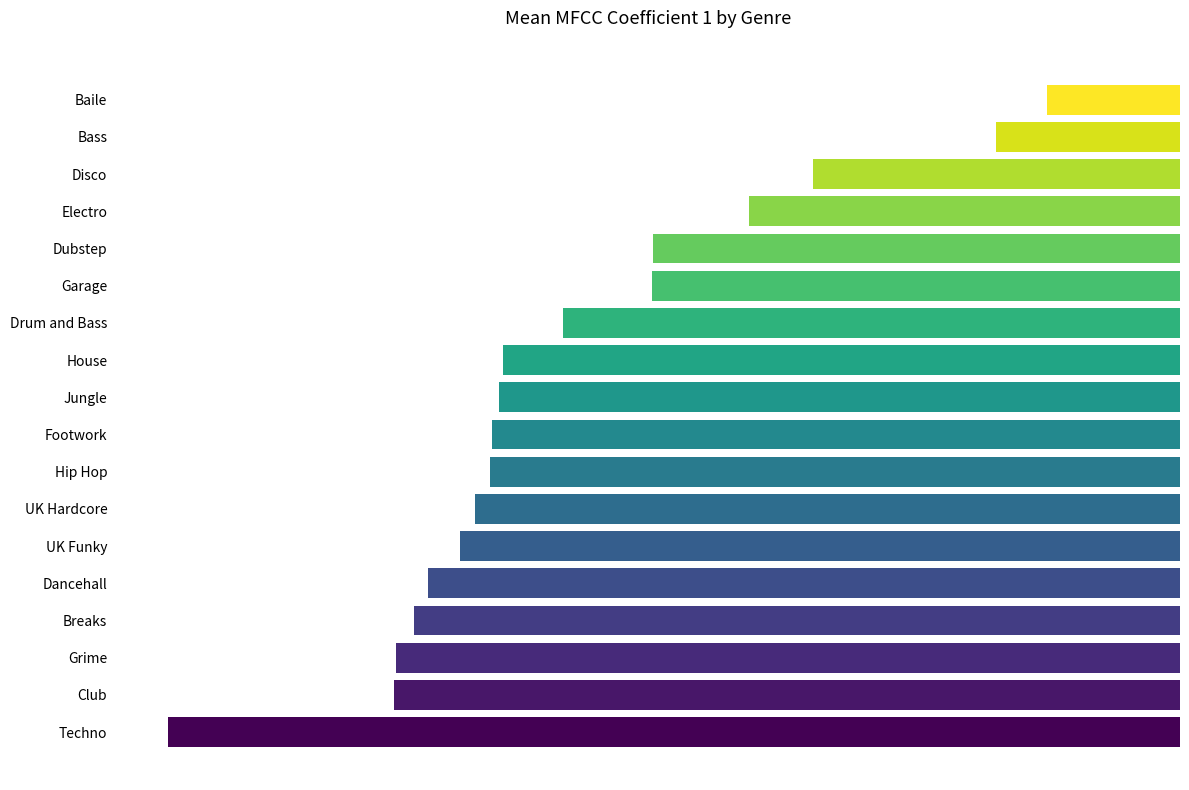

Reading bottom to top, what are all the values shown in this chart?

-133.2	-103.4	-103.1	-100.8	-99.0	-94.7	-92.8	-90.8	-90.5	-89.6	-89.1	-81.2	-69.5	-69.4	-56.8	-48.3	-24.2	-17.5